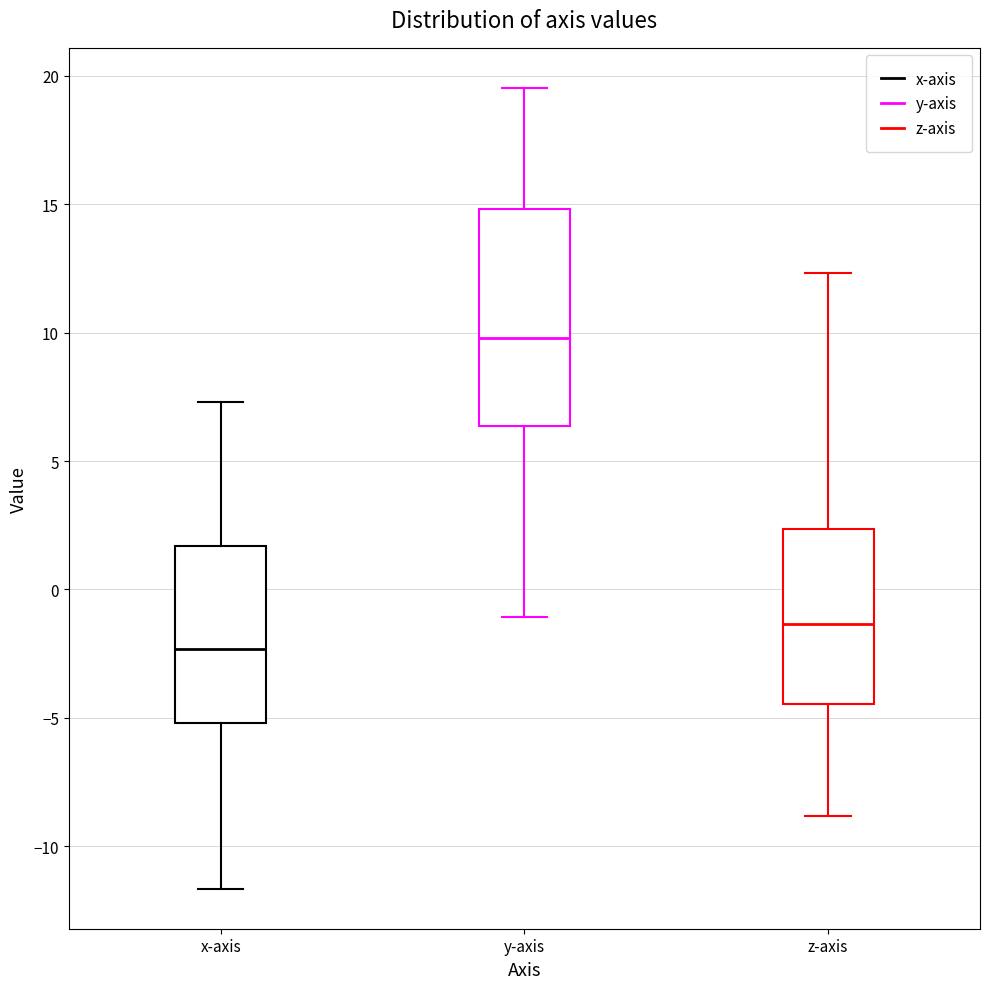

Reading left to right, read every box against the y-axis: the position of its median line, the range the box covers, and the ends of its whiskers. The values are not printed on the chart, so give them approximately, as read against the axis.

x-axis: median -2.5, box -5.0 to 1.5, whiskers -11.5 to 7.5
y-axis: median 10.0, box 6.5 to 15.0, whiskers -1.0 to 19.5
z-axis: median -1.5, box -4.5 to 2.5, whiskers -9.0 to 12.5